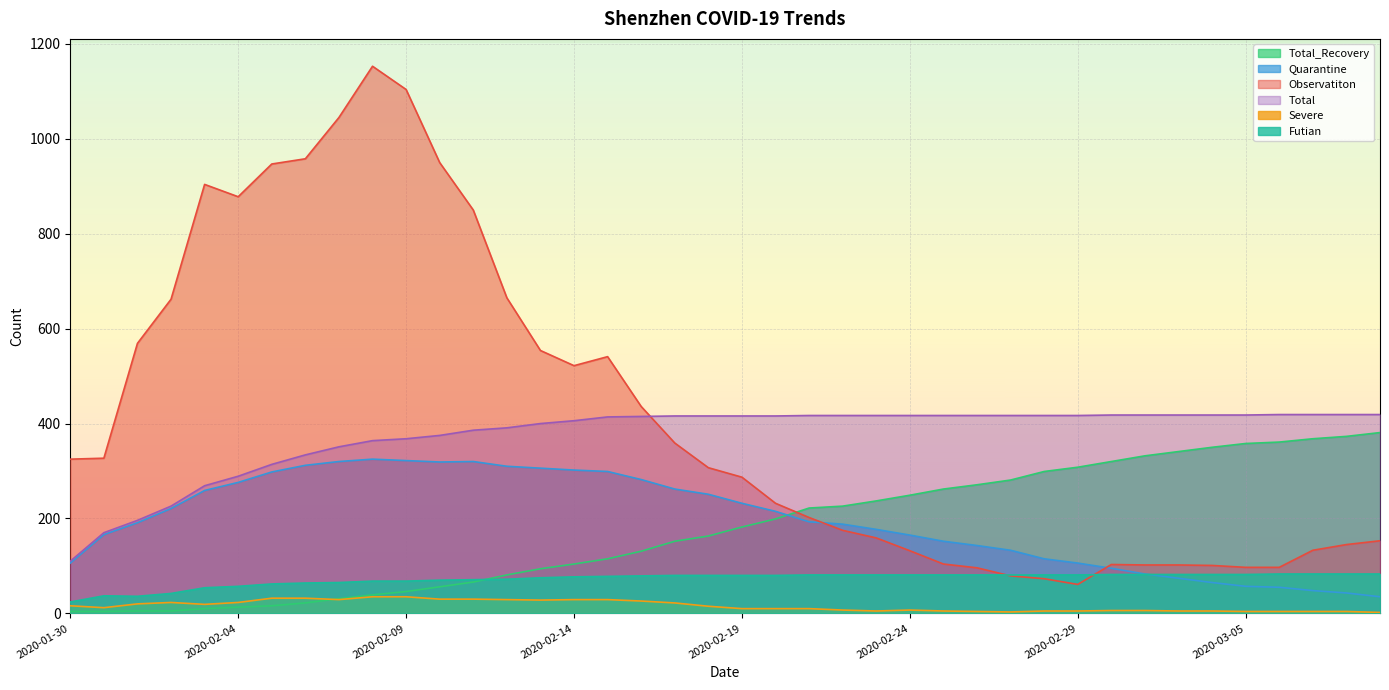

Which series has the largest range (max minus min)?

Observatiton